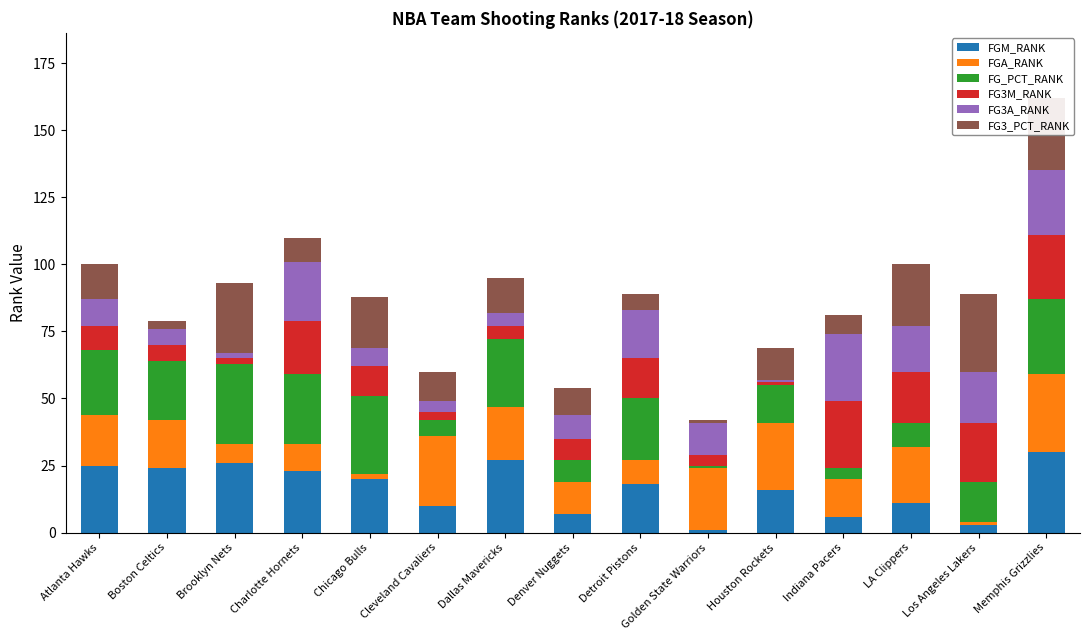

What is the sum of all FGM_RANK values?

247